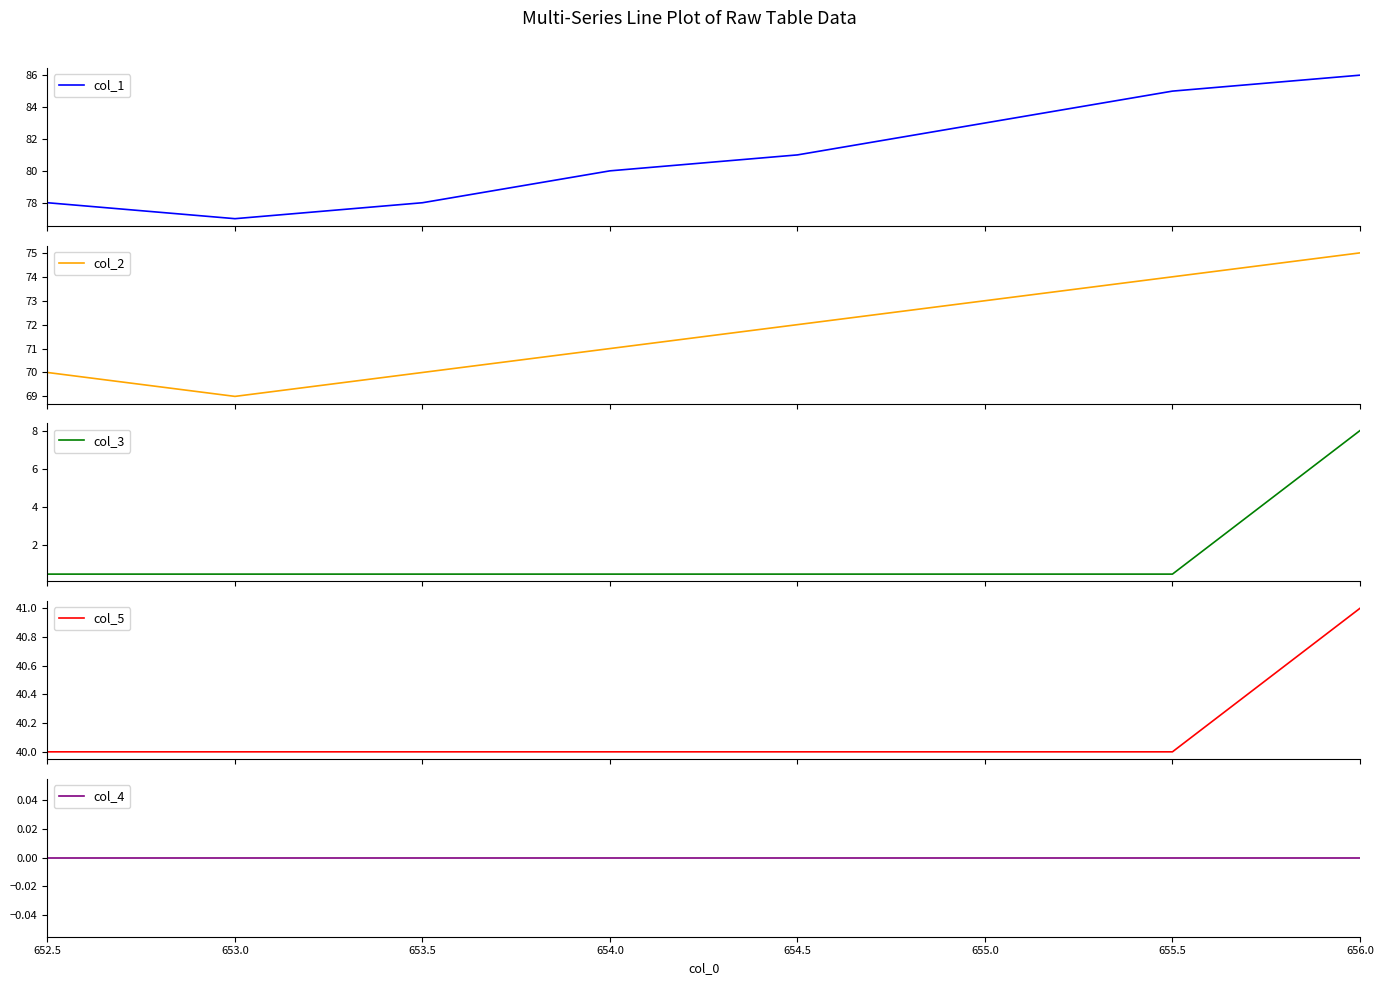

At which category is the sum across all series the highest?

656.0